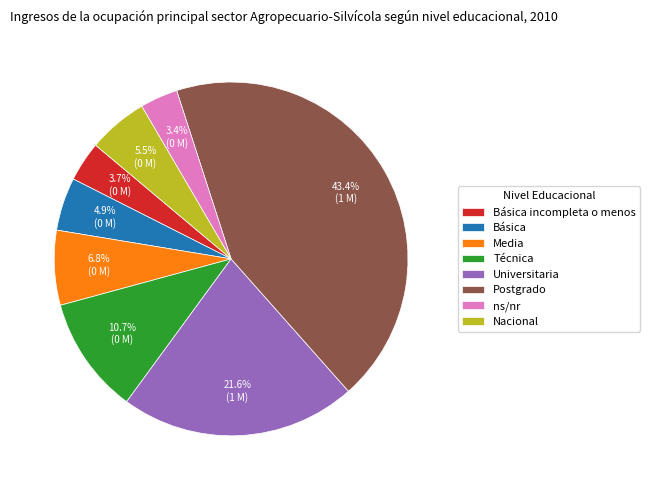

What percentage is the Técnica slice, to the nearest percent?

11%